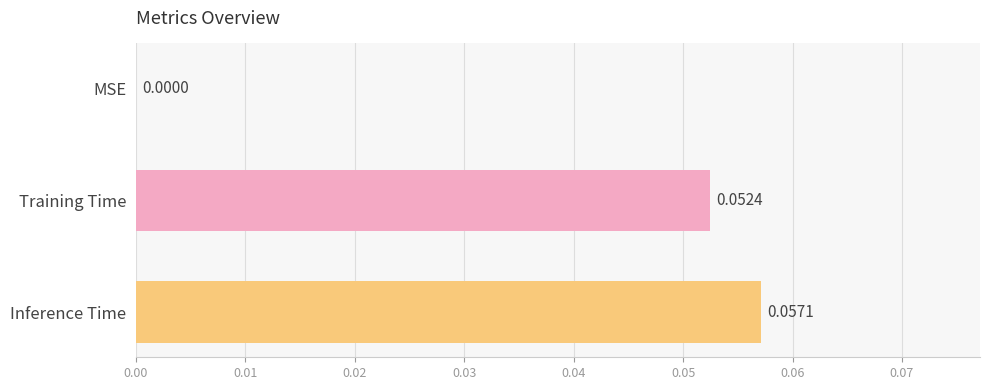

At which label is the value closest to 0?

MSE